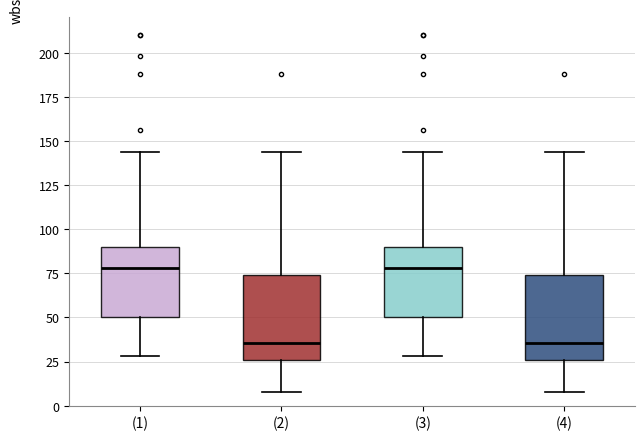

Reading left to right, transcribe this box plot: for each box, give where its median line is, the range the box spans, and where its two whiskers end, as read against the y-axis. The values are not printed on the chart, so give them approximately, as read against the axis.

(1): median 80, box 50 to 90, whiskers 30 to 145
(2): median 35, box 25 to 75, whiskers 10 to 145
(3): median 80, box 50 to 90, whiskers 30 to 145
(4): median 35, box 25 to 75, whiskers 10 to 145